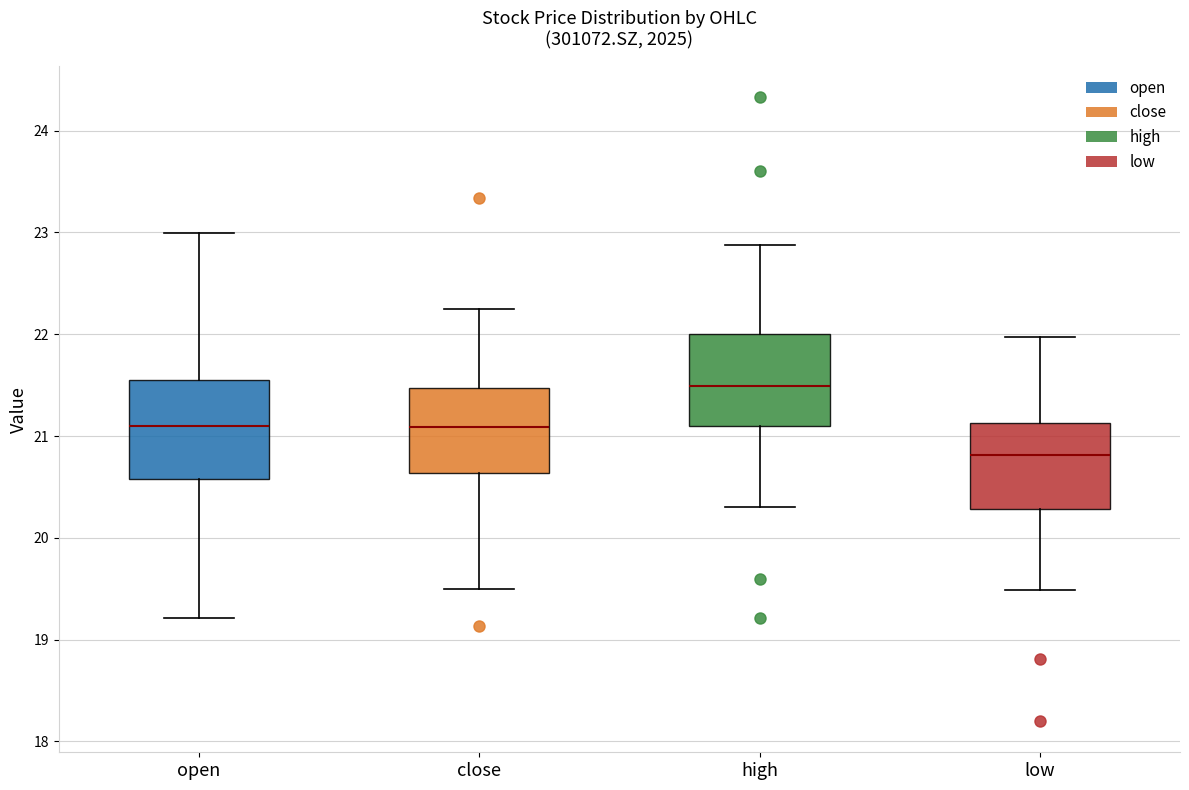

Where does the lower whisker of the box for low end on the y-axis? The values are not printed on the chart, so give them approximately, as read against the axis.

19.5